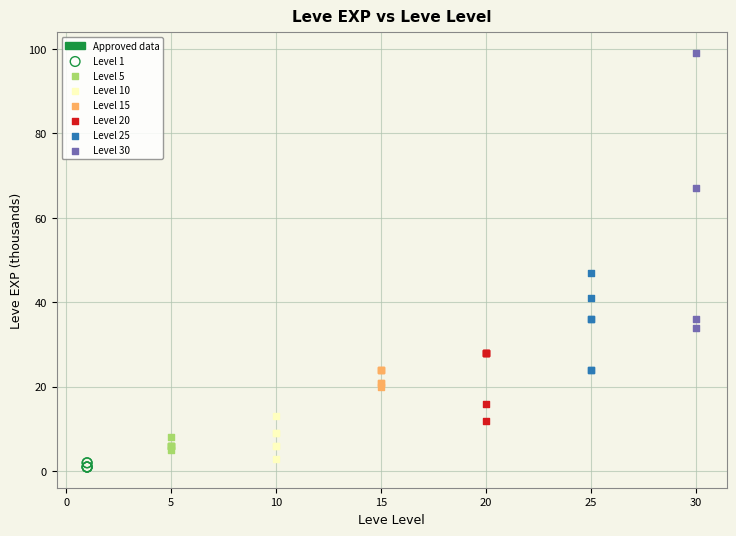

Which series has the widest spread of Y values?

Level 30